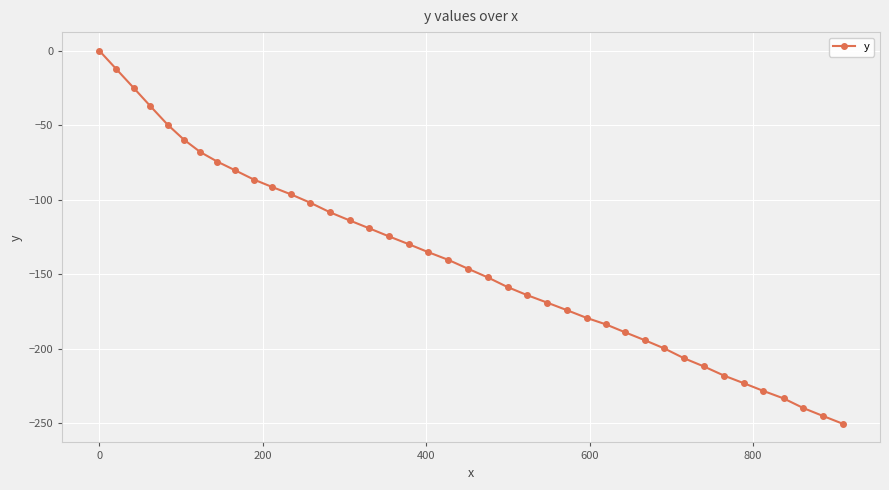

What is the value of the 38th point from the left?

-239.7